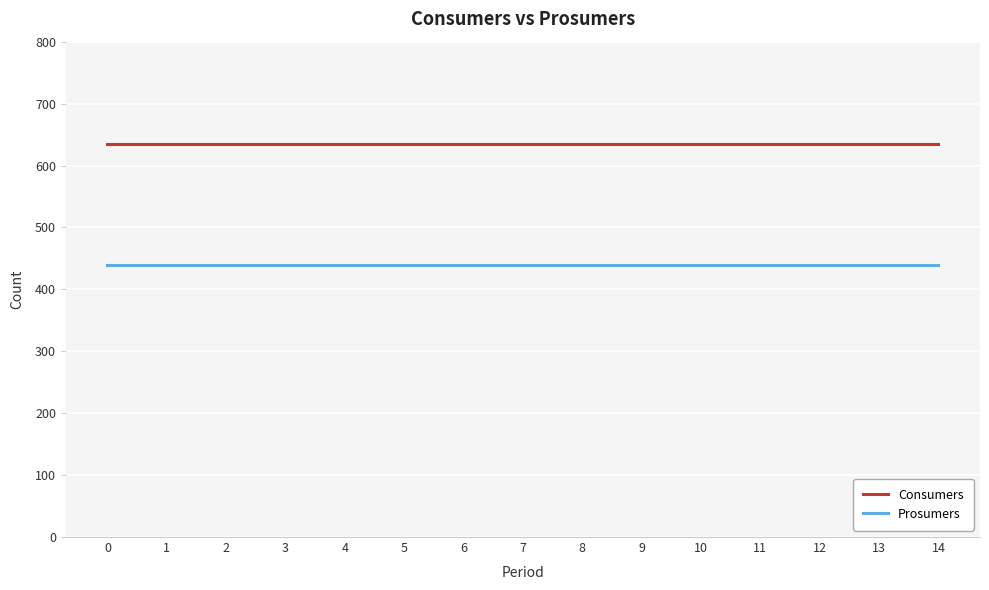

What is the minimum value shown in the chart?

440